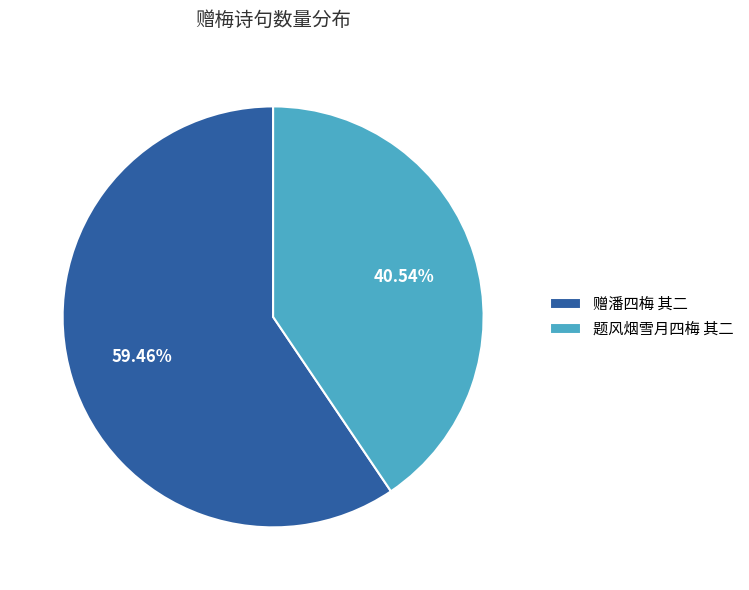

To the nearest percent, what is the average slice percentage?

50%